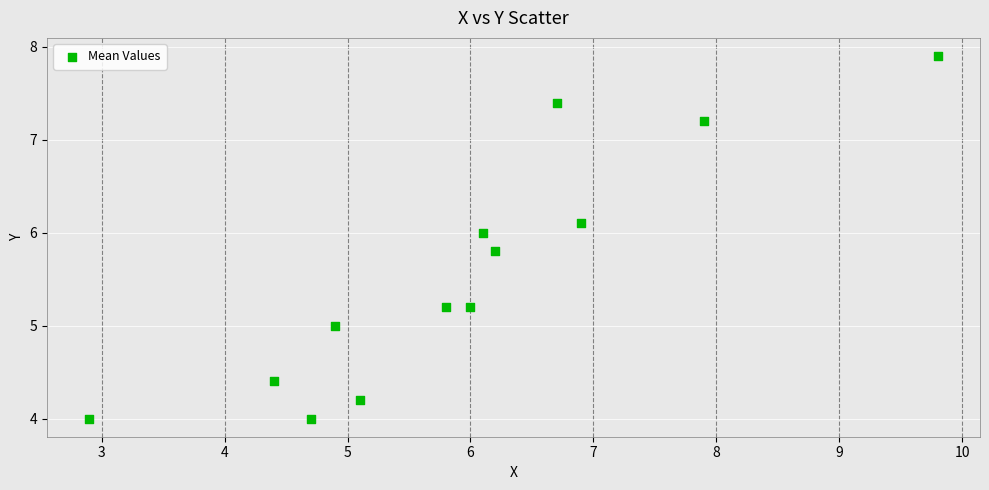

What is the range of Y values (max minus min)?

3.9